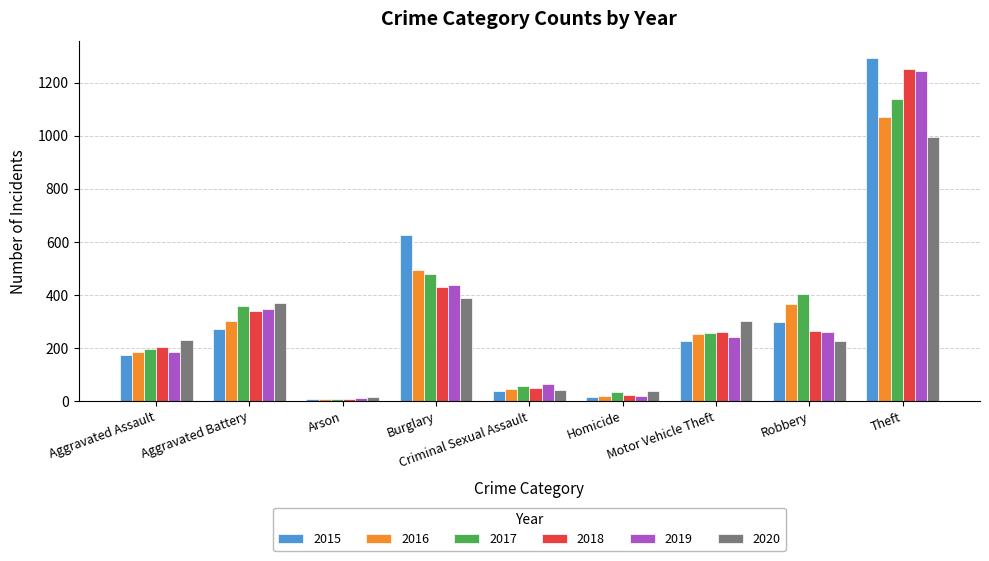

What is the maximum value for 2019?

1245